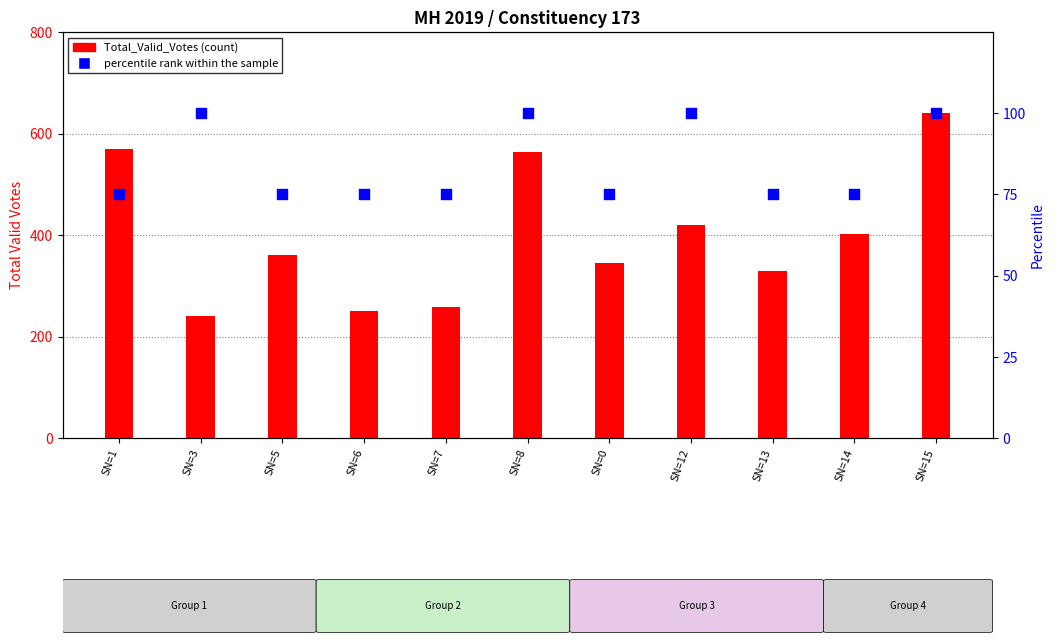

Which series has the largest total across all categories?

Total_Valid_Votes